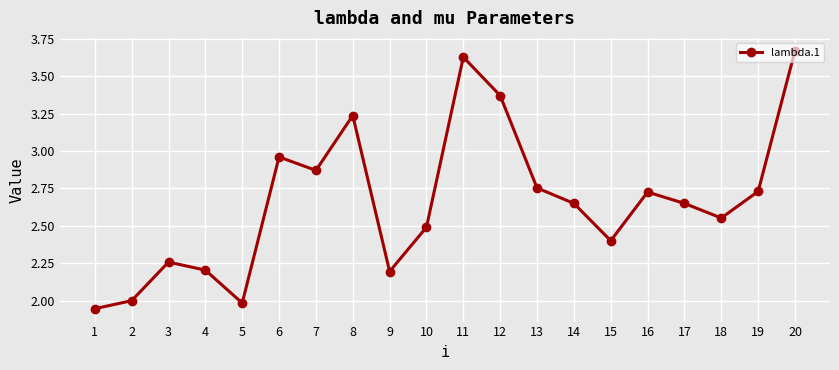

Between 9 and 15, which is larger?

15